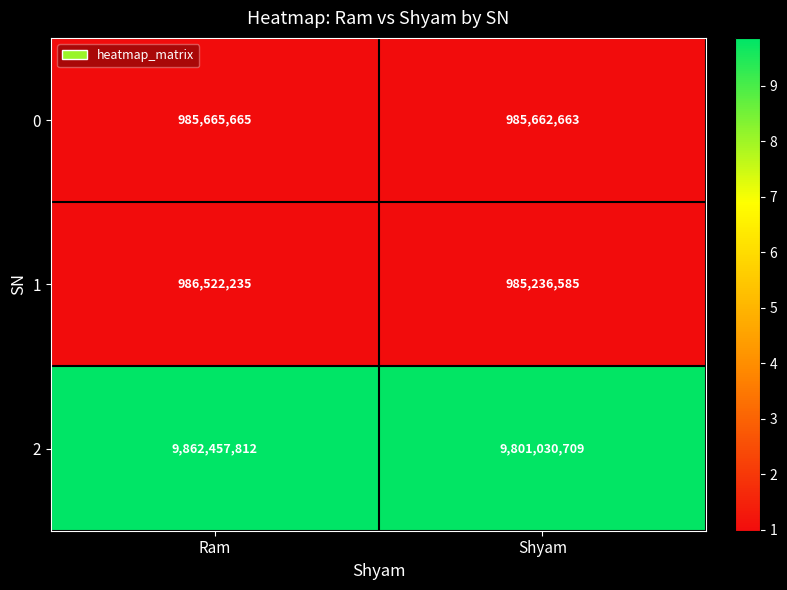

At how many categories does at least one series exceed 8944635663?

2